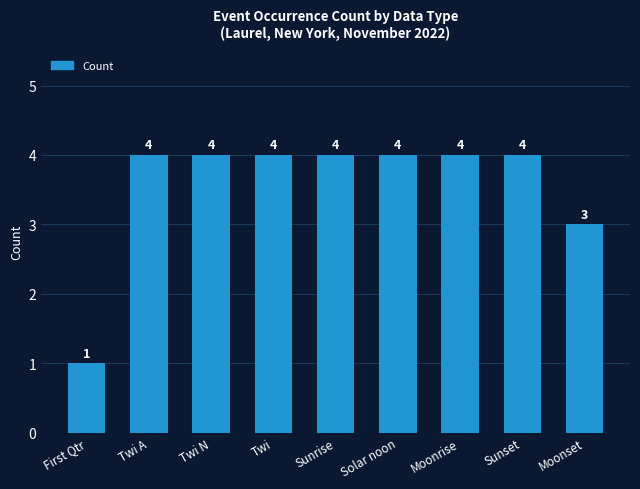

What is the label of the 6th bar from the right?

Twi